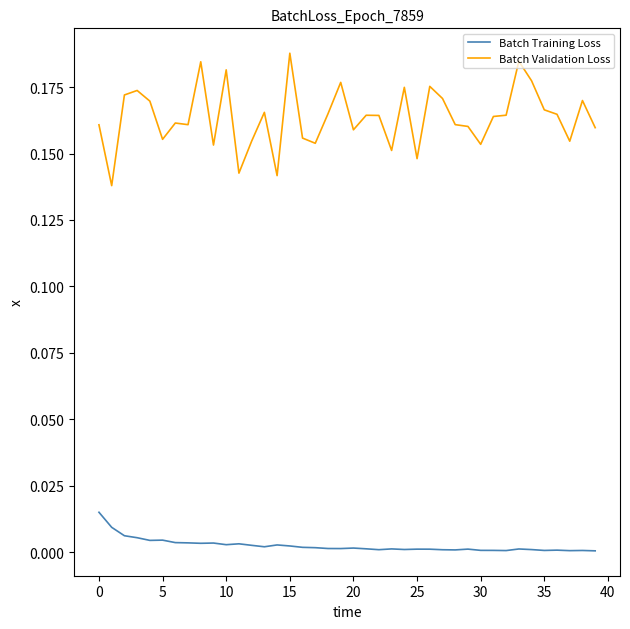

What are all the series names shown in the legend?

Batch Training Loss, Batch Validation Loss